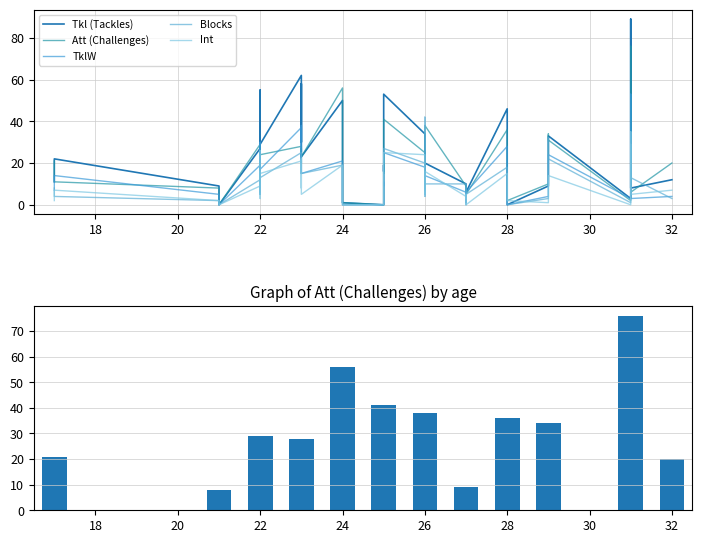

Which series has the widest spread of values?

Tkl (Tackles)